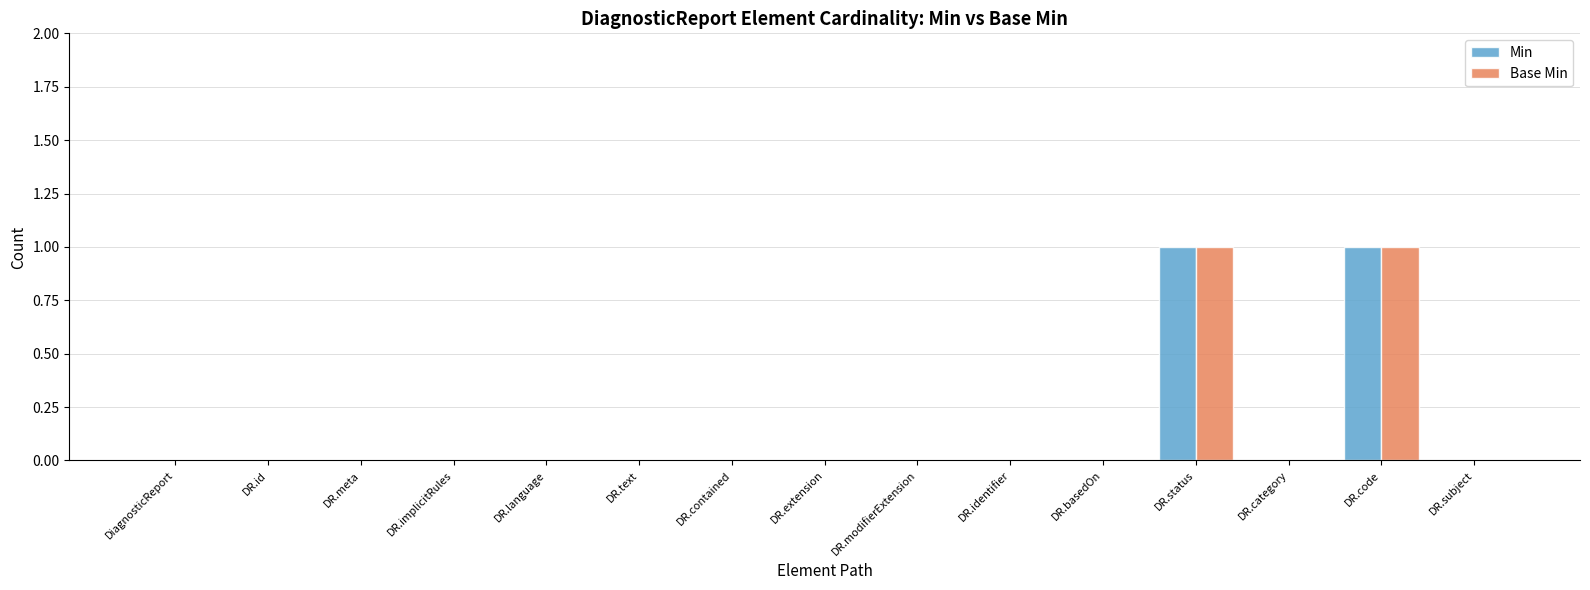

The Base Min series shows 1 at DR.extension. True or false?

False